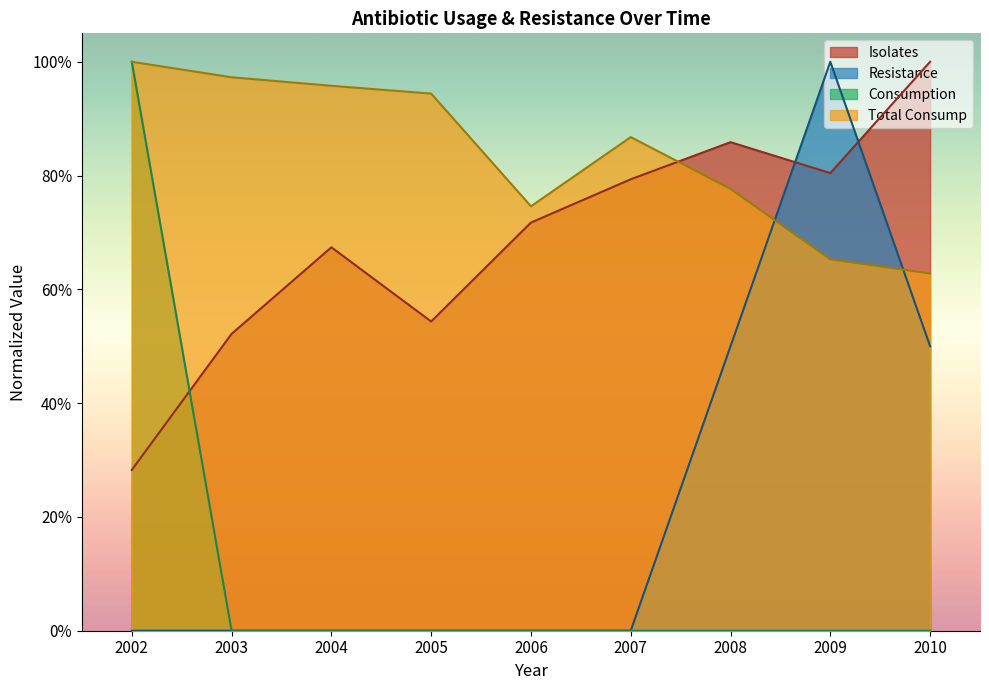

The value of Consumption at 2009 is -0.4. True or false?

False